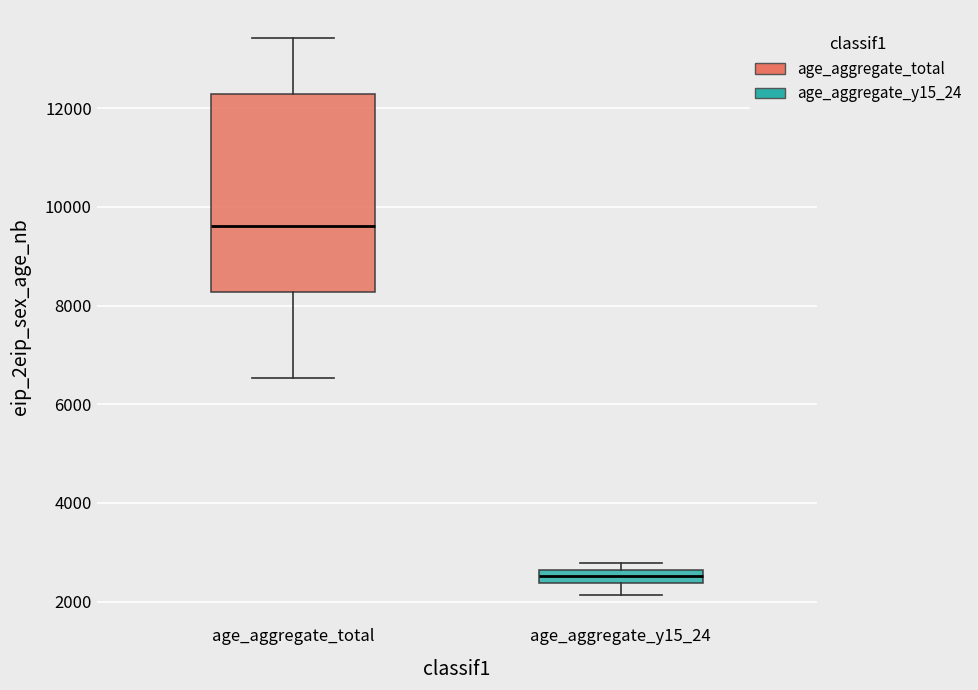

Which box's median line is the lowest?

age_aggregate_y15_24